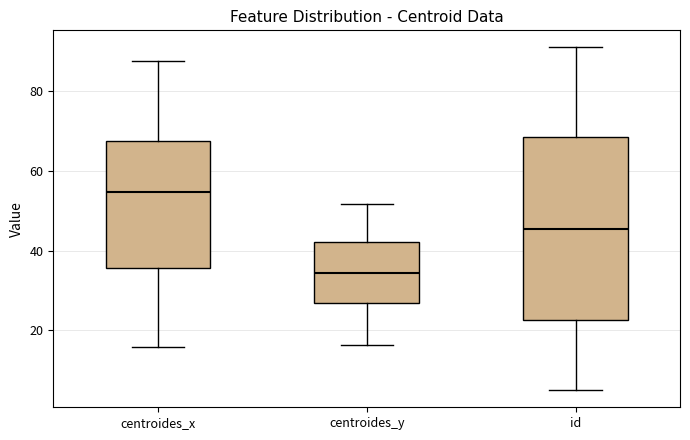

Reading left to right, read every box against the y-axis: the position of its median line, the range the box covers, and the ends of its whiskers. The values are not printed on the chart, so give them approximately, as read against the axis.

centroides_x: median 54, box 36 to 68, whiskers 16 to 88
centroides_y: median 34, box 26 to 42, whiskers 16 to 52
id: median 46, box 22 to 68, whiskers 6 to 92